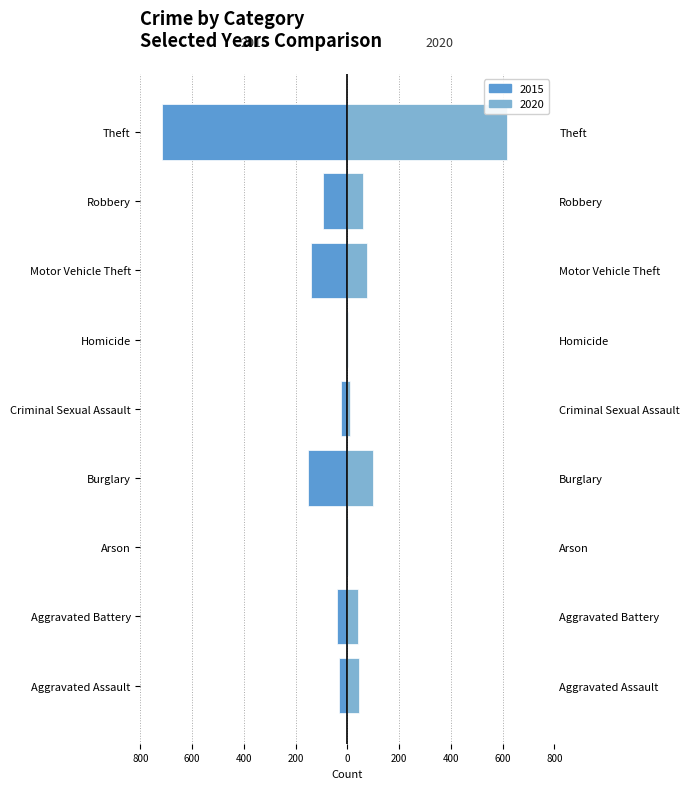

The 2015 series shows -94 at Robbery. True or false?

True